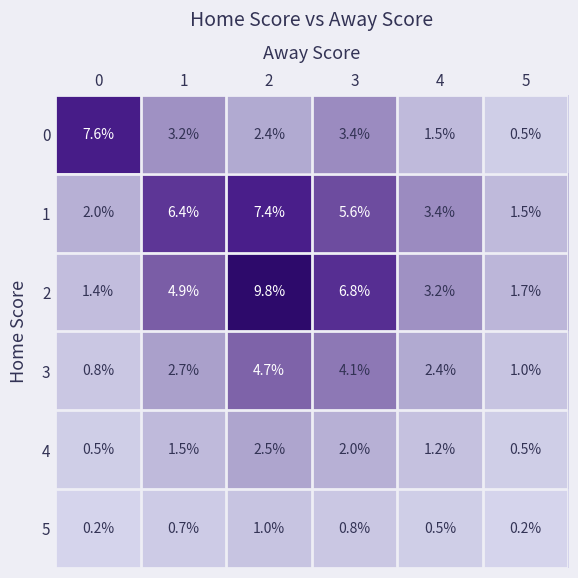

What is the maximum value shown in the chart?

9.8